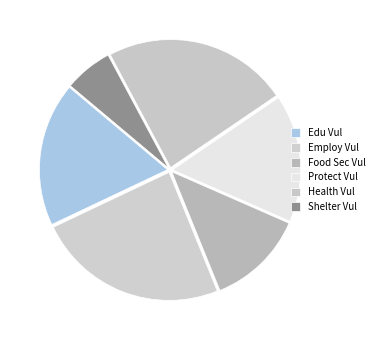

Rank the categories by value from highest to lowest.

Employ Vul, Health Vul, Edu Vul, Protect Vul, Food Sec Vul, Shelter Vul